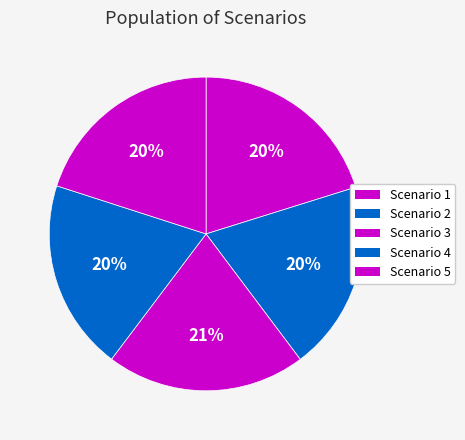

How many slices are in this pie chart?

5